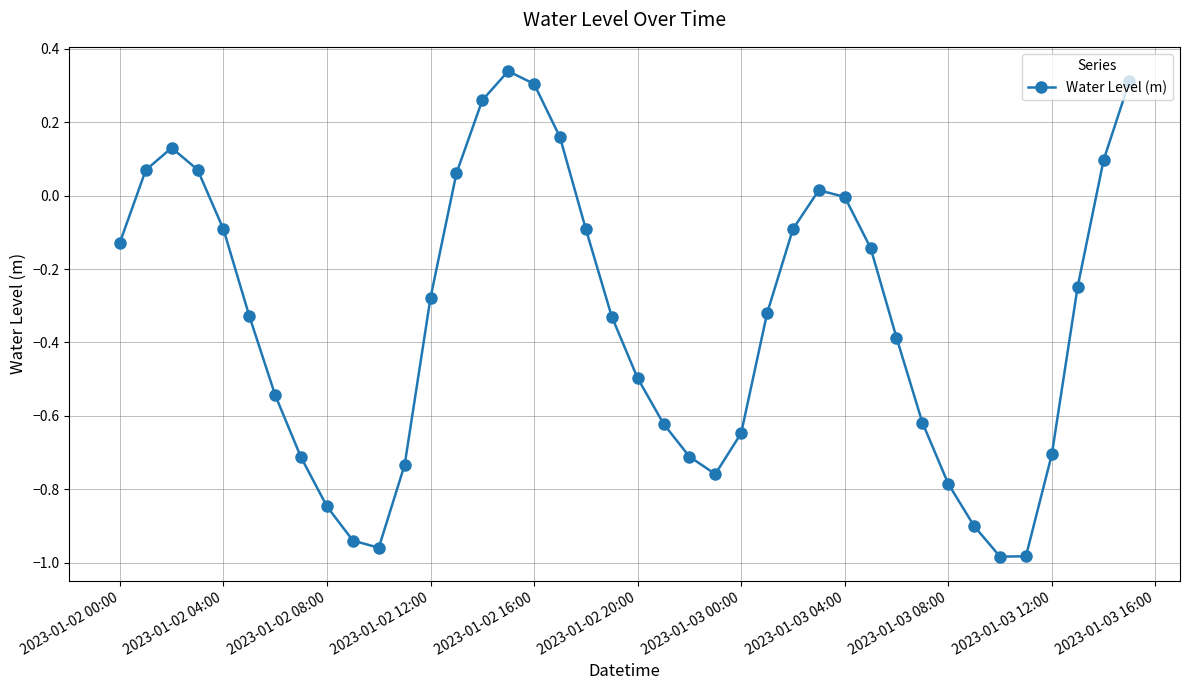

How many data points does each series have?

40